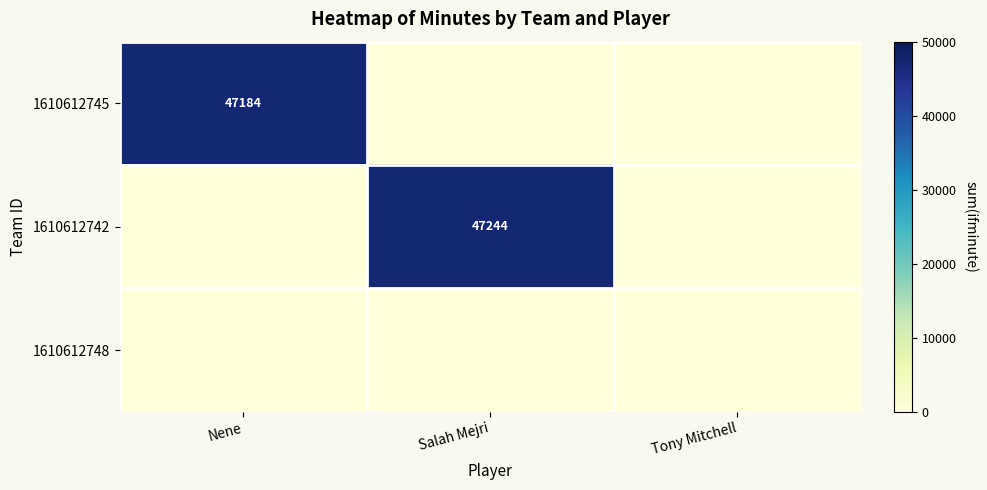

Which series changed the most between Nene and Tony Mitchell?

1610612745